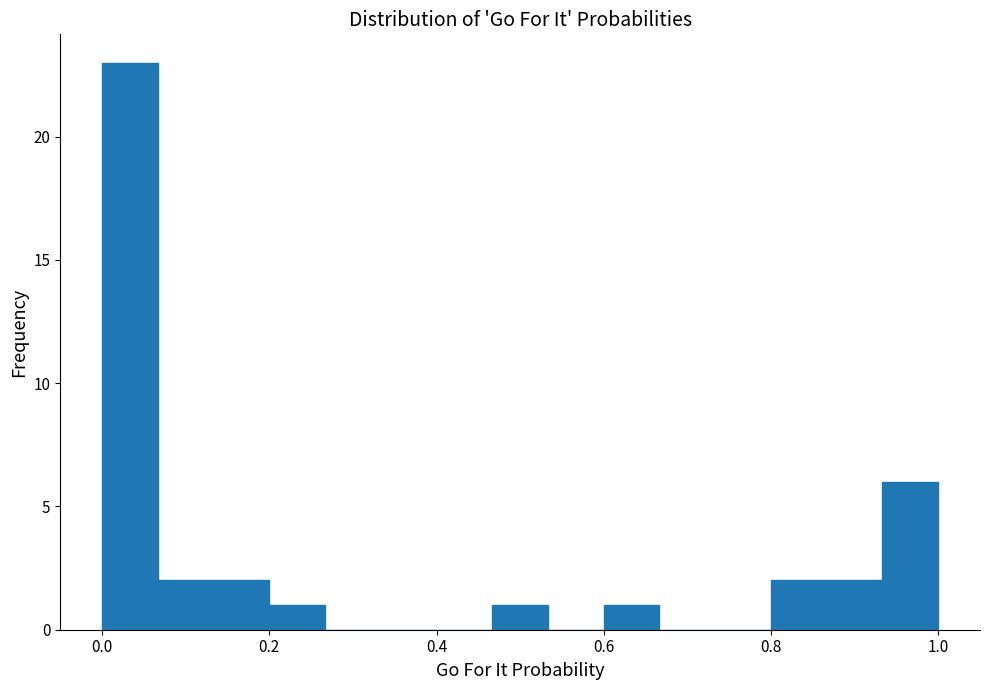

Read against the x-axis, roughly where is the centre of the tallest bar?

0.04